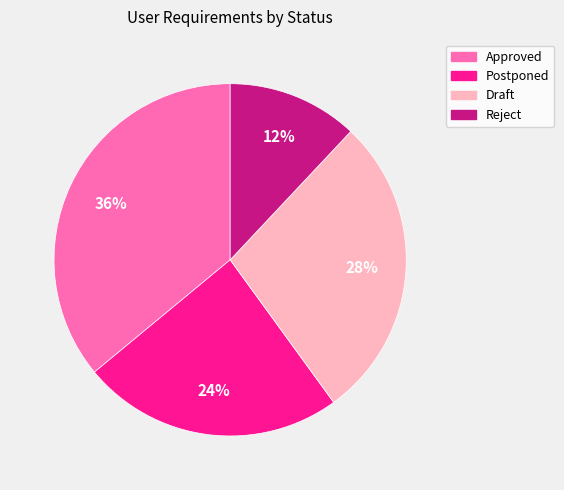

True or false: Postponed accounts for 24% of the total.

True